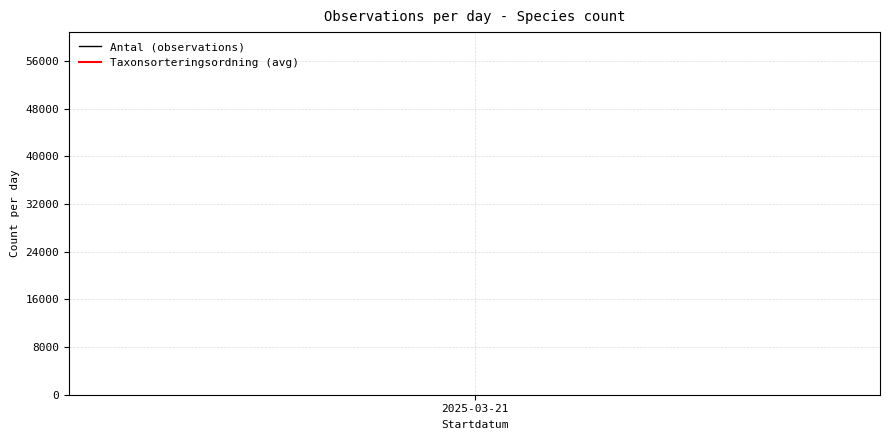

Rank the series by their maximum value, from highest to lowest.

Taxonsorteringsordning, Antal